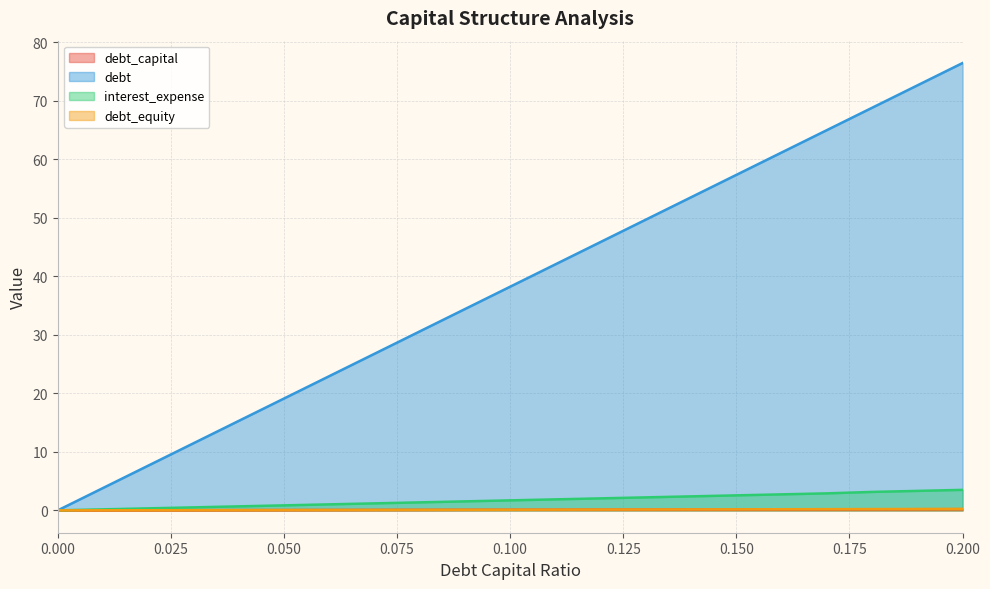

Between 0.03 and 0.09, which series saw the biggest shift?

debt